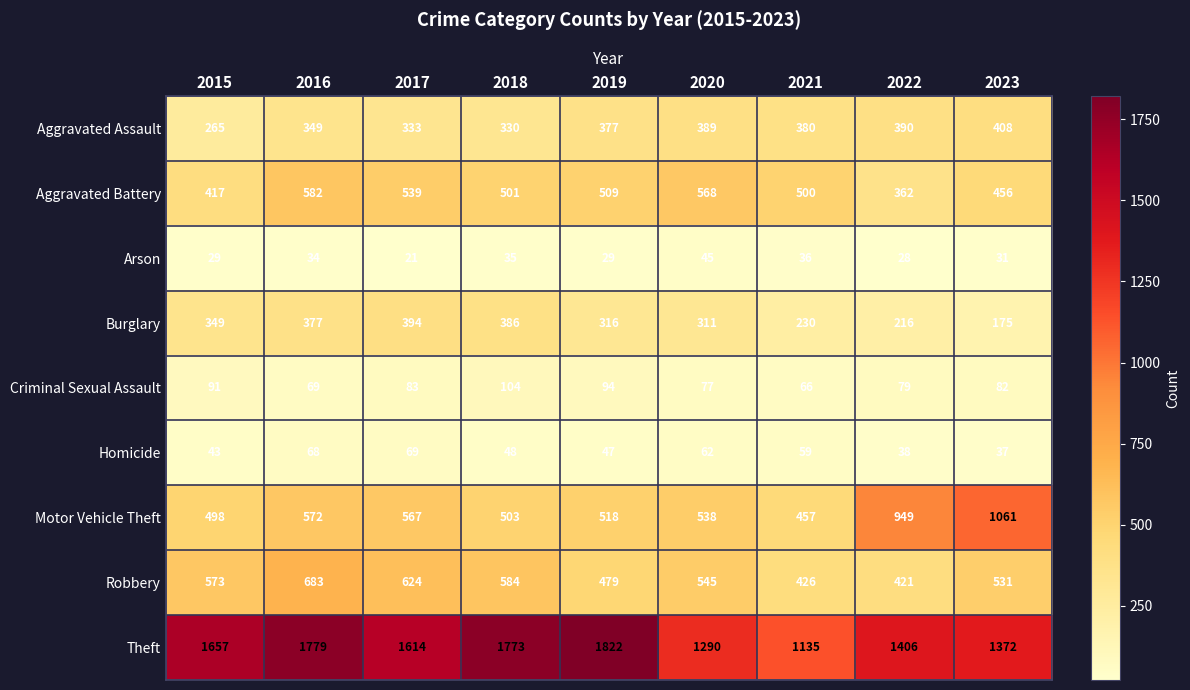

At how many categories does at least one series exceed 1782?

1